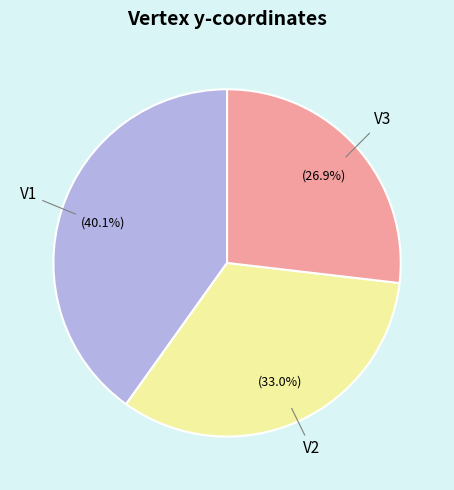

Between V1 and V3, which is larger?

V1